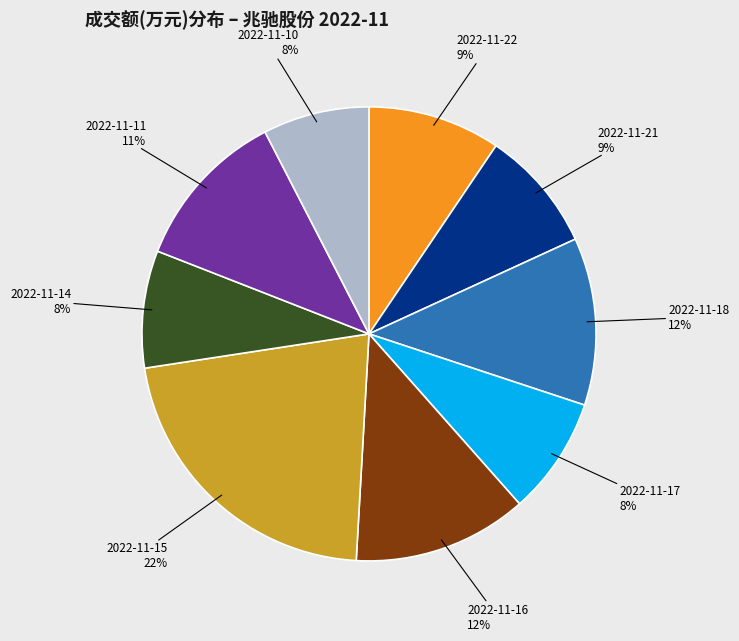

To the nearest percent, what is the difference between the largest and smallest slice percentages?

14%